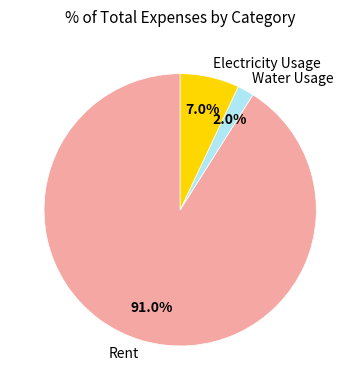

Rank the categories by value from highest to lowest.

Rent, Electricity Usage, Water Usage